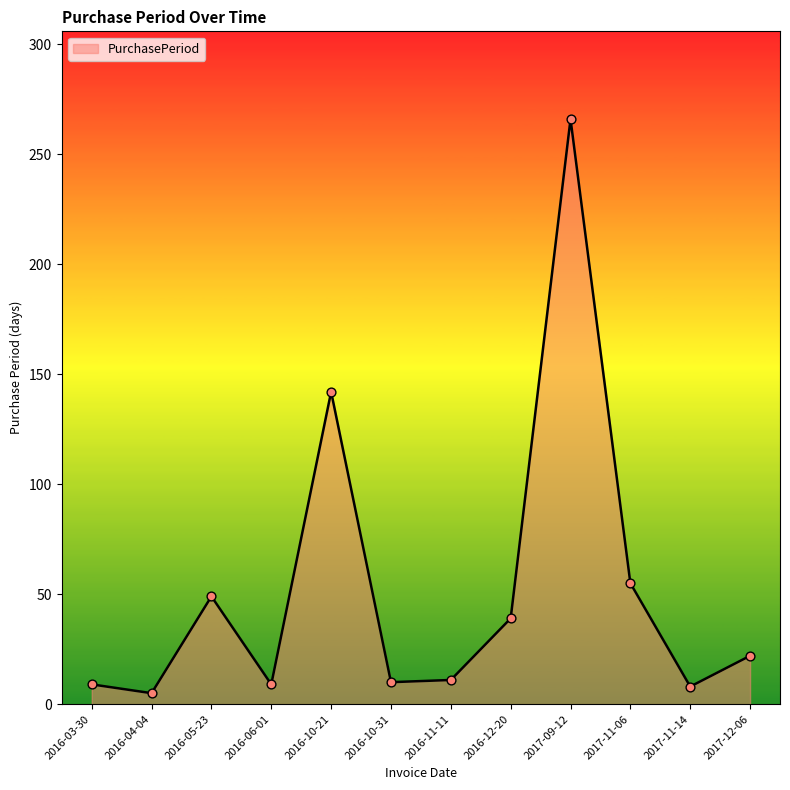

Which has a higher value, 2016-04-04 or 2016-10-31?

2016-10-31